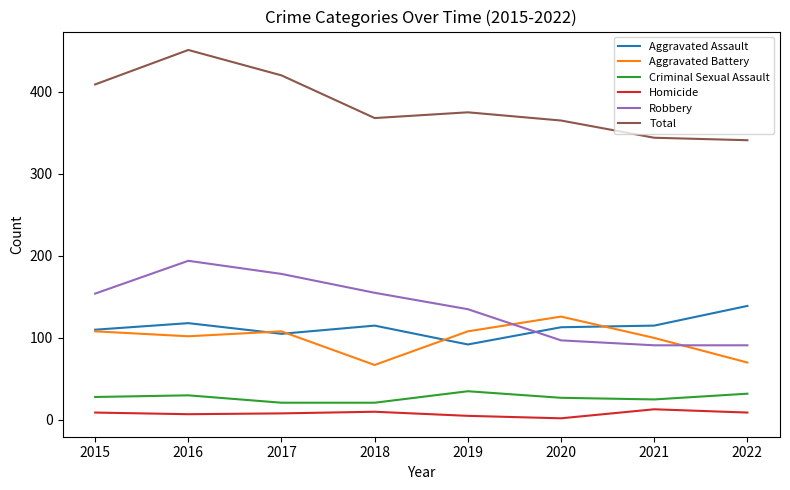

What is the difference between the maximum and minimum values in the Criminal Sexual Assault series?

14